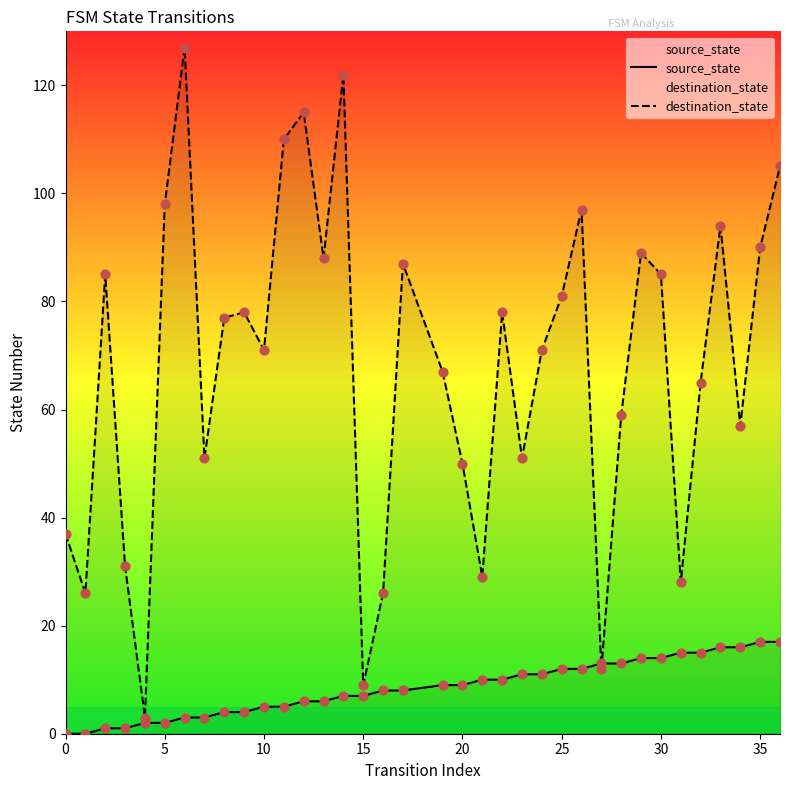

Which series reaches the minimum Y coordinate?

source_state